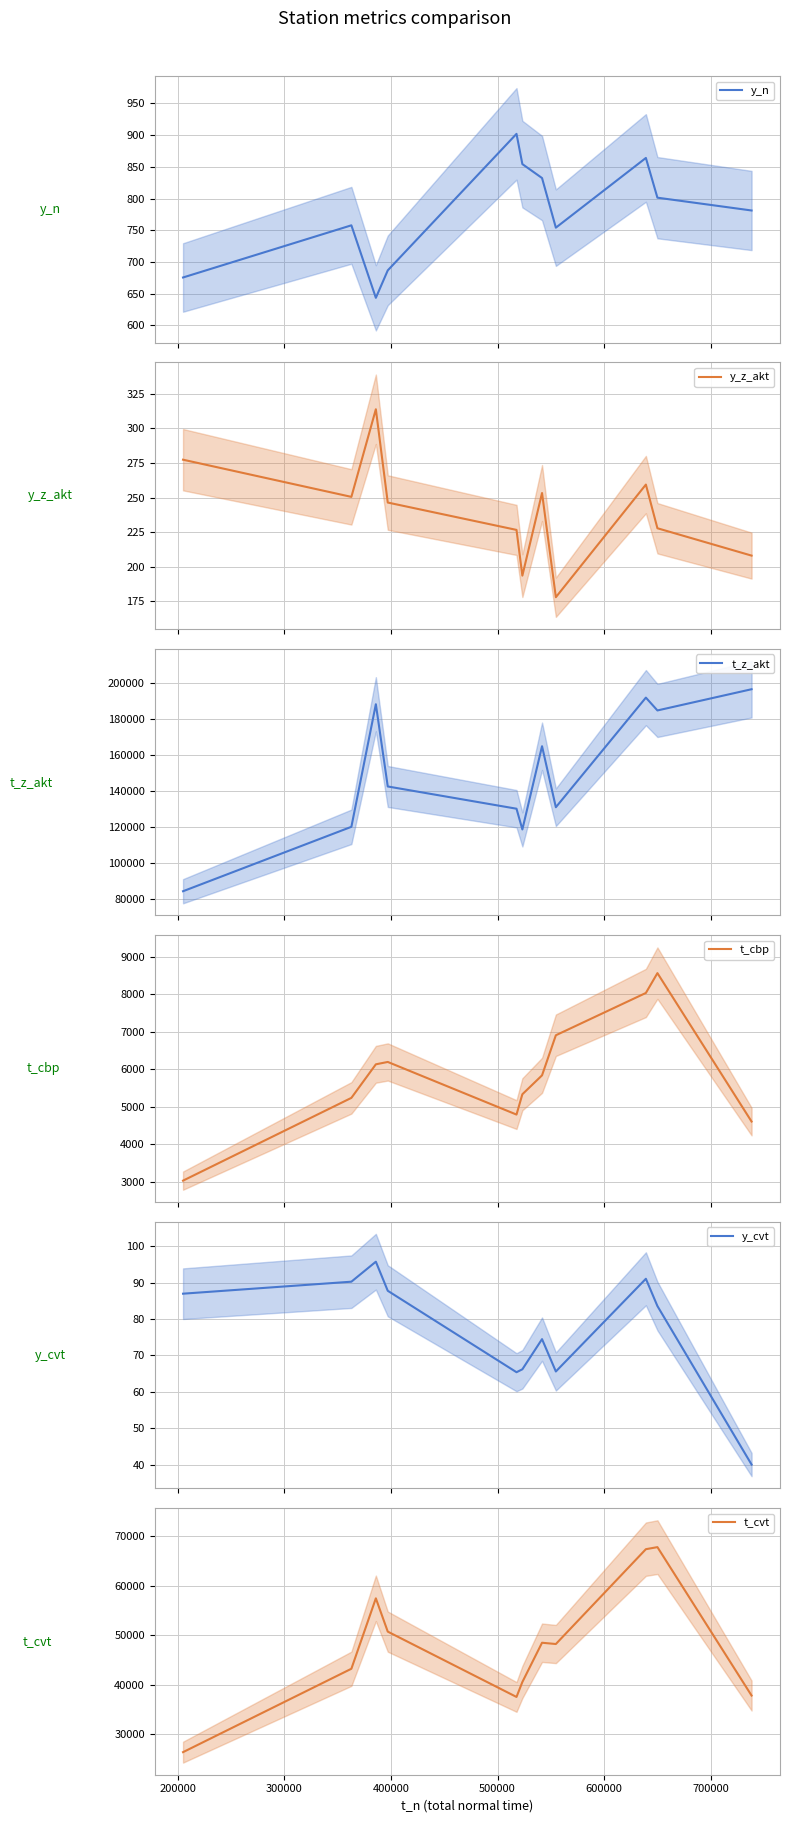

What is the value of the t_z_akt point at the 11th from the left?

196546.8